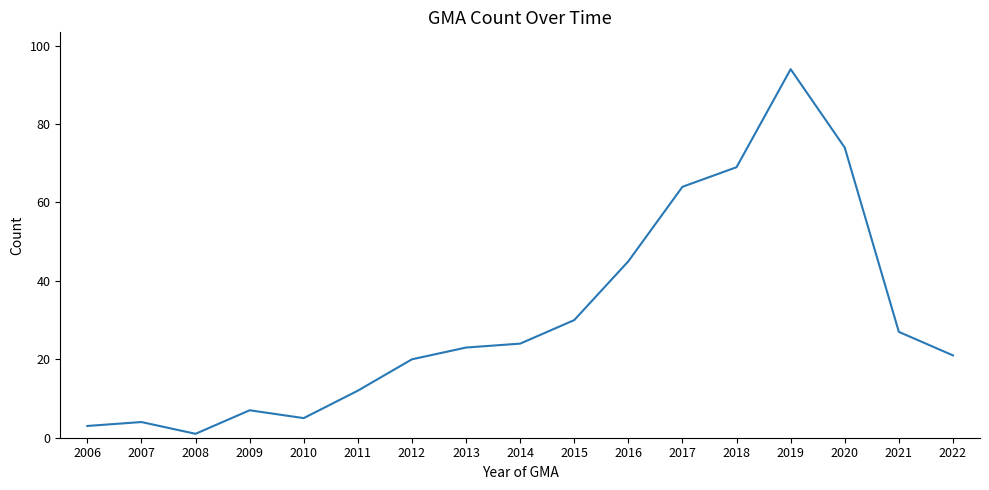

Reading left to right, list all the values displayed in this chart.

3	4	1	7	5	12	20	23	24	30	45	64	69	94	74	27	21